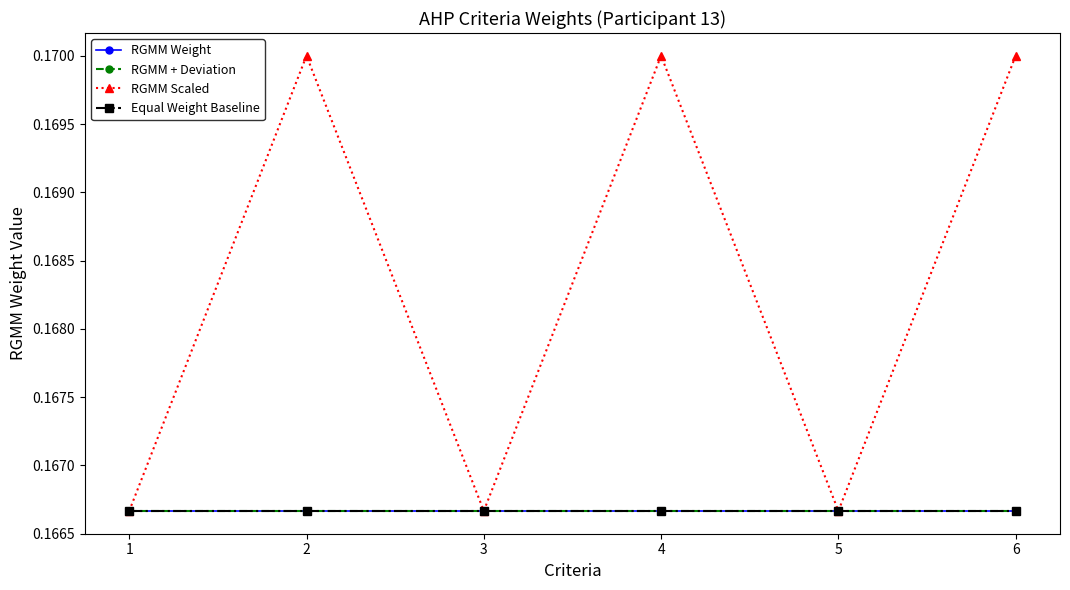

At how many categories does at least one series exceed 0?

6